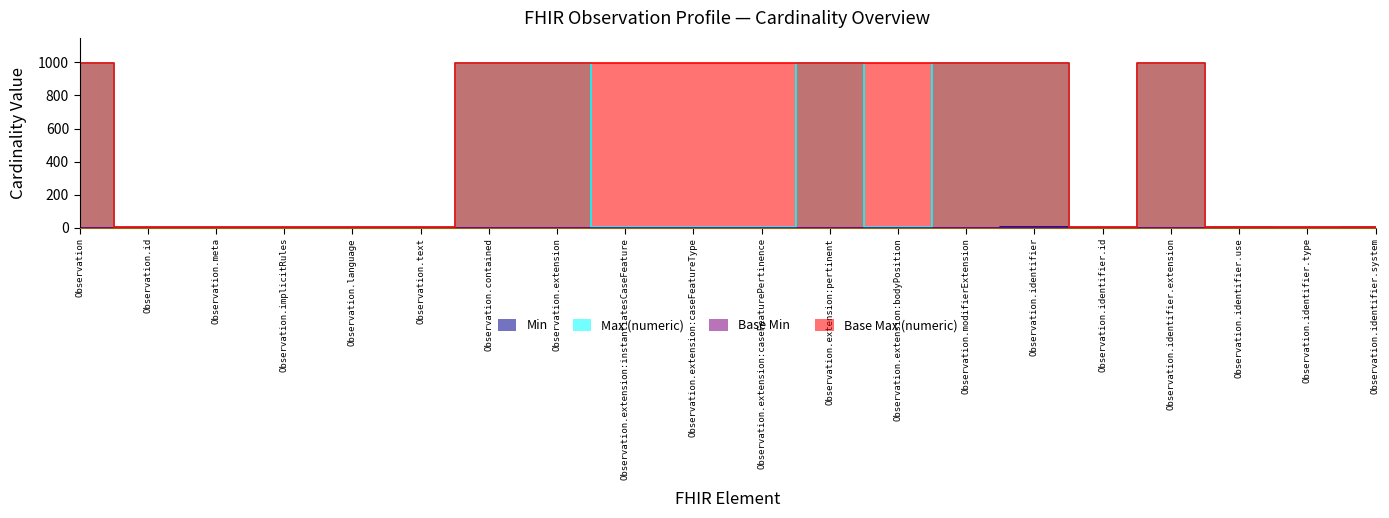

Which category has the highest value across all series?

Observation